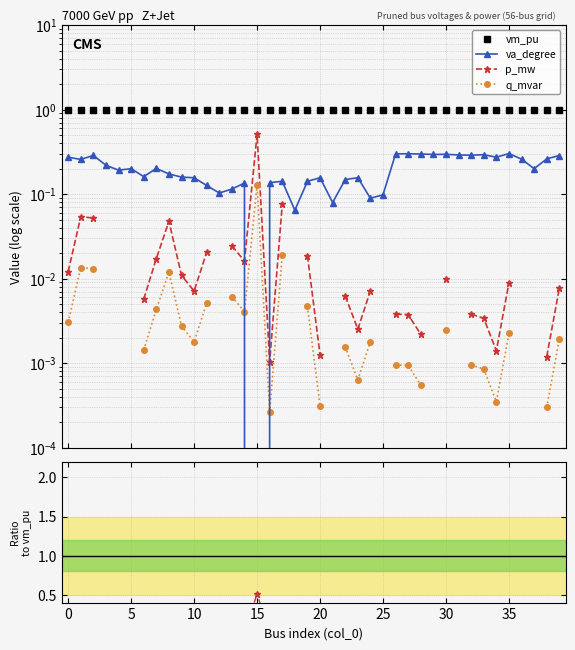

True or false: va_degree and vm_pu intersect in this chart.

False